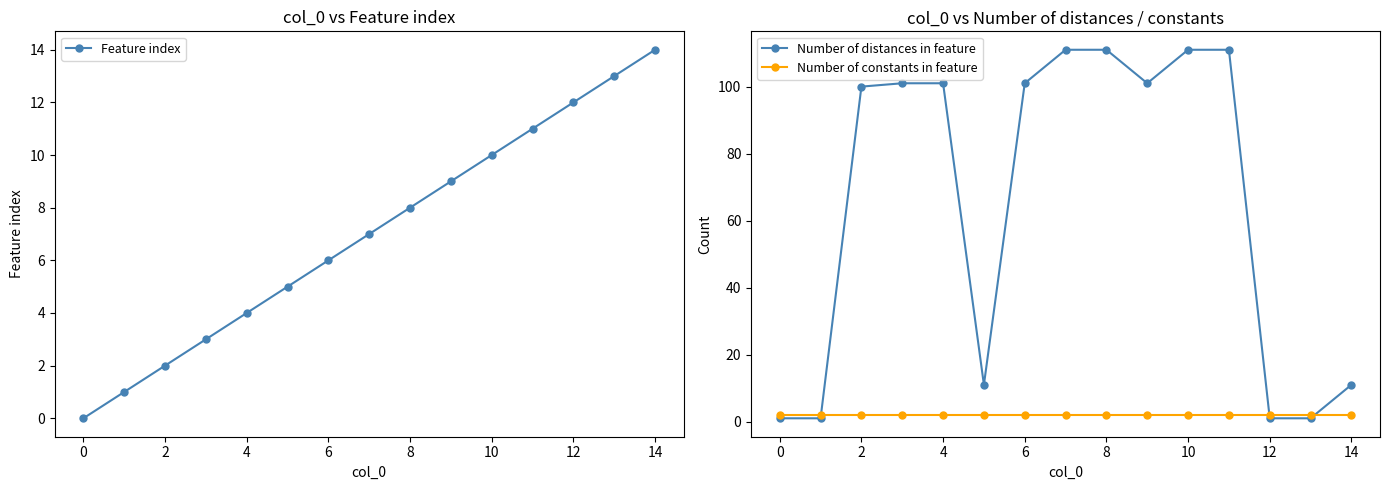

The value of Number of distances in feature at 6 is 101. True or false?

True